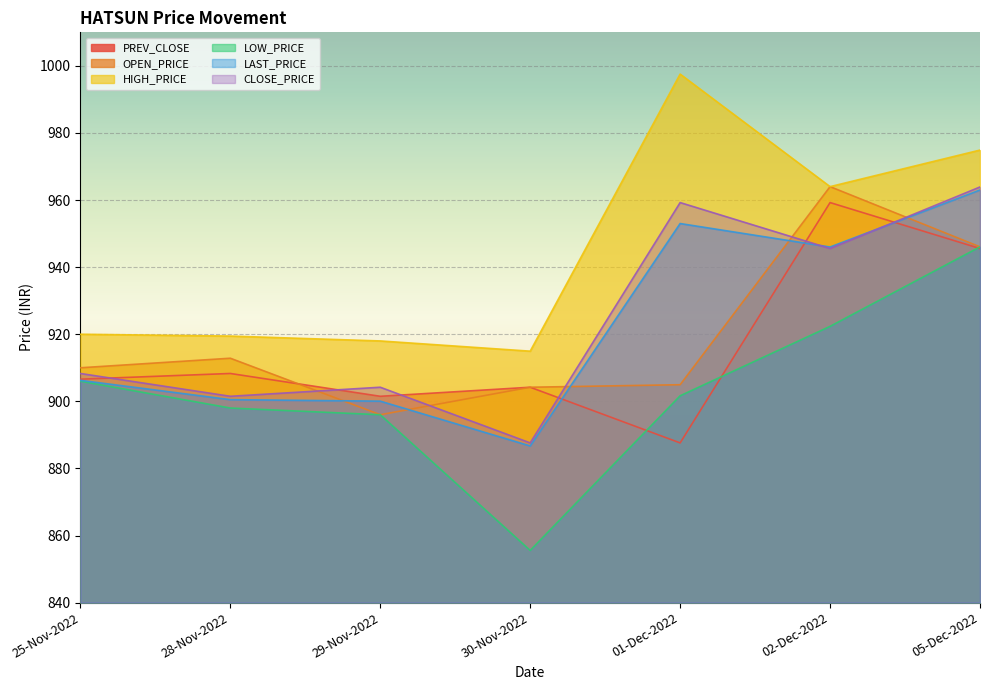

True or false: OPEN_PRICE and CLOSE_PRICE intersect in this chart.

True